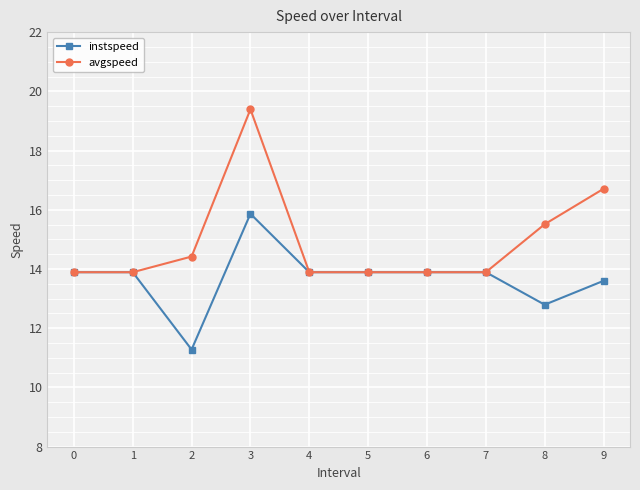

What is the average value of the avgspeed series?

14.9